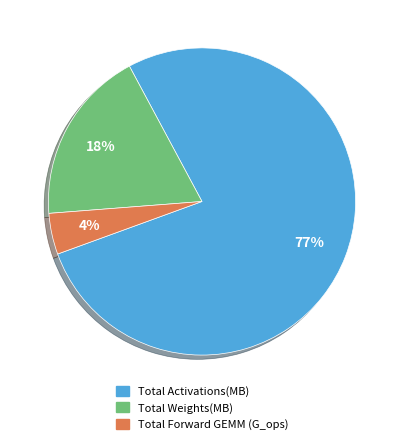

Is Total Forward GEMM (G_ops) the majority of the pie?

No